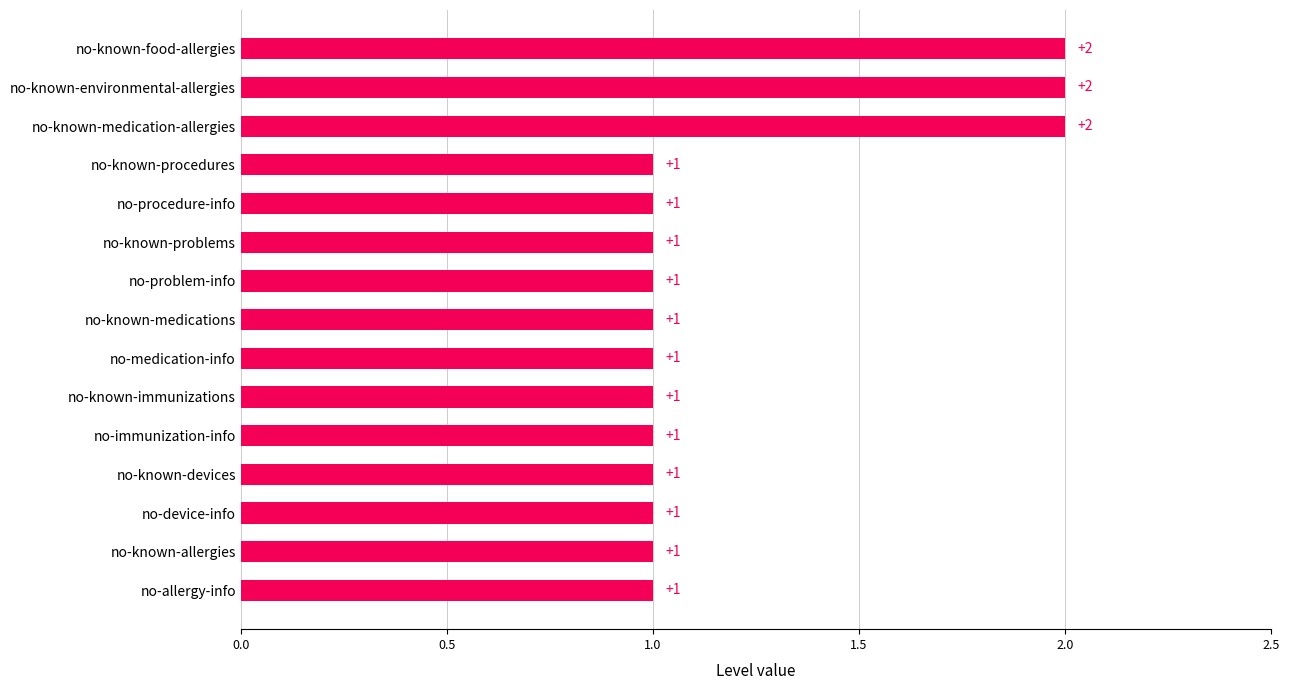

What is the ratio of the value at no-known-medication-allergies to the value at no-problem-info?

2.0